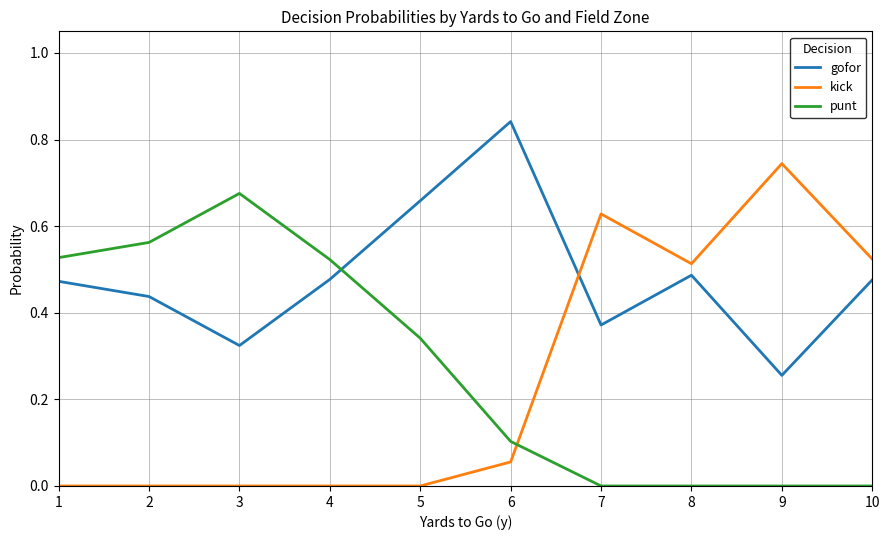

Is it true that punt equals 0.5 at 7?

False